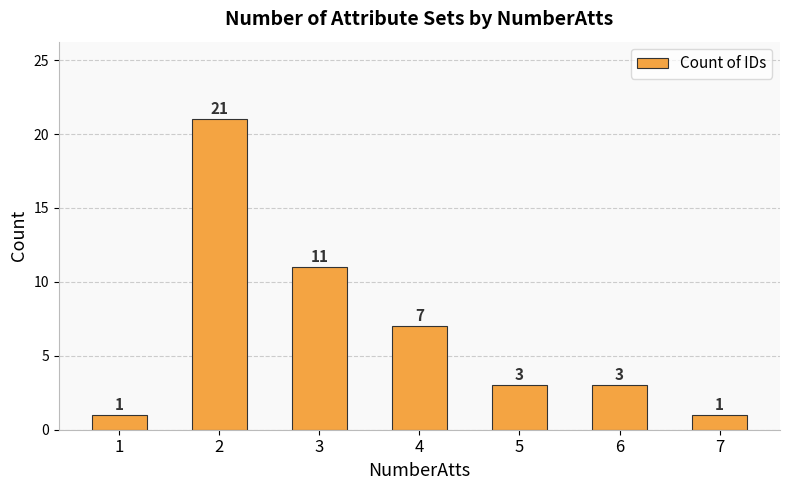

What is the difference between the second highest and minimum values?

10